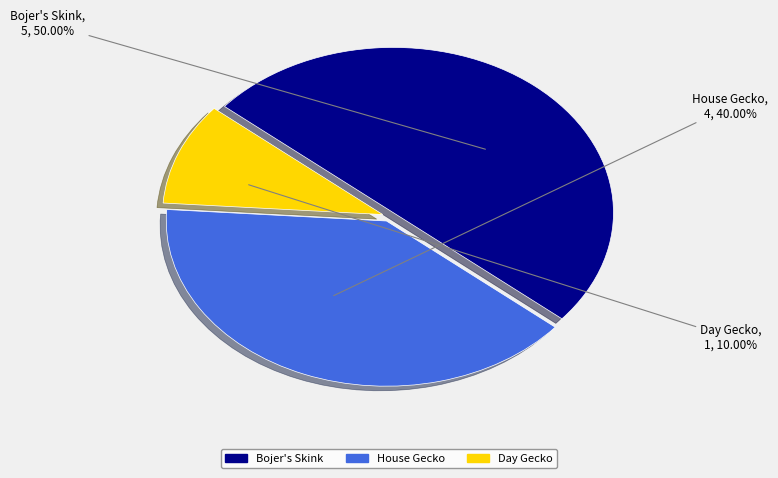

Combined, what portion of the pie is Day Gecko and Bojer's Skink?

60.0%